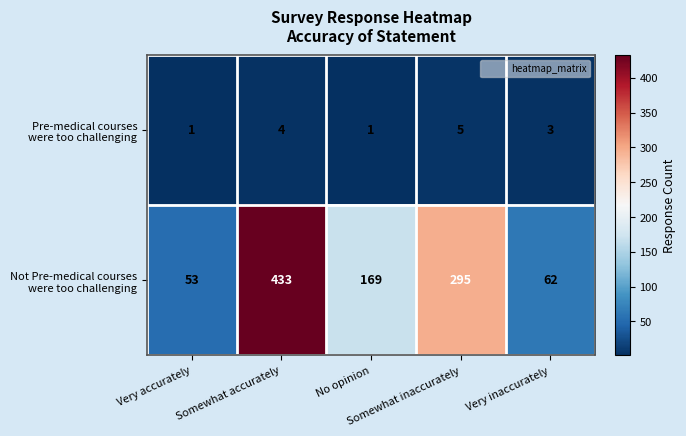

At how many categories does at least one series exceed 101?

3